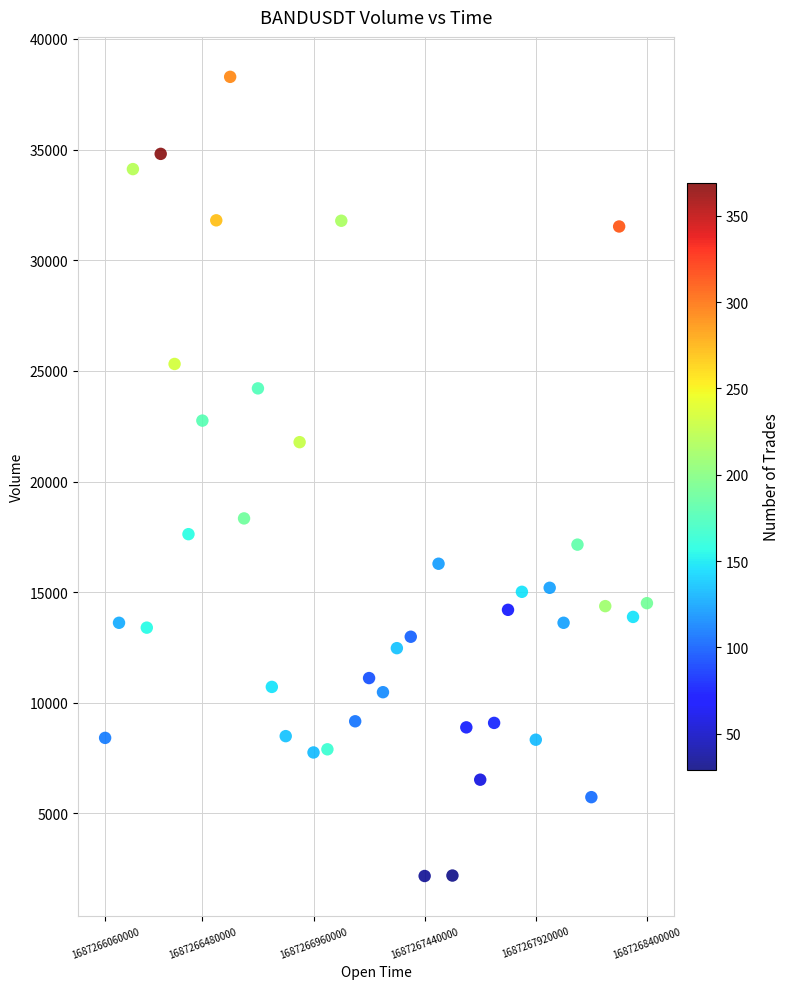

What is the range of Y values (max minus min)?

36113.2